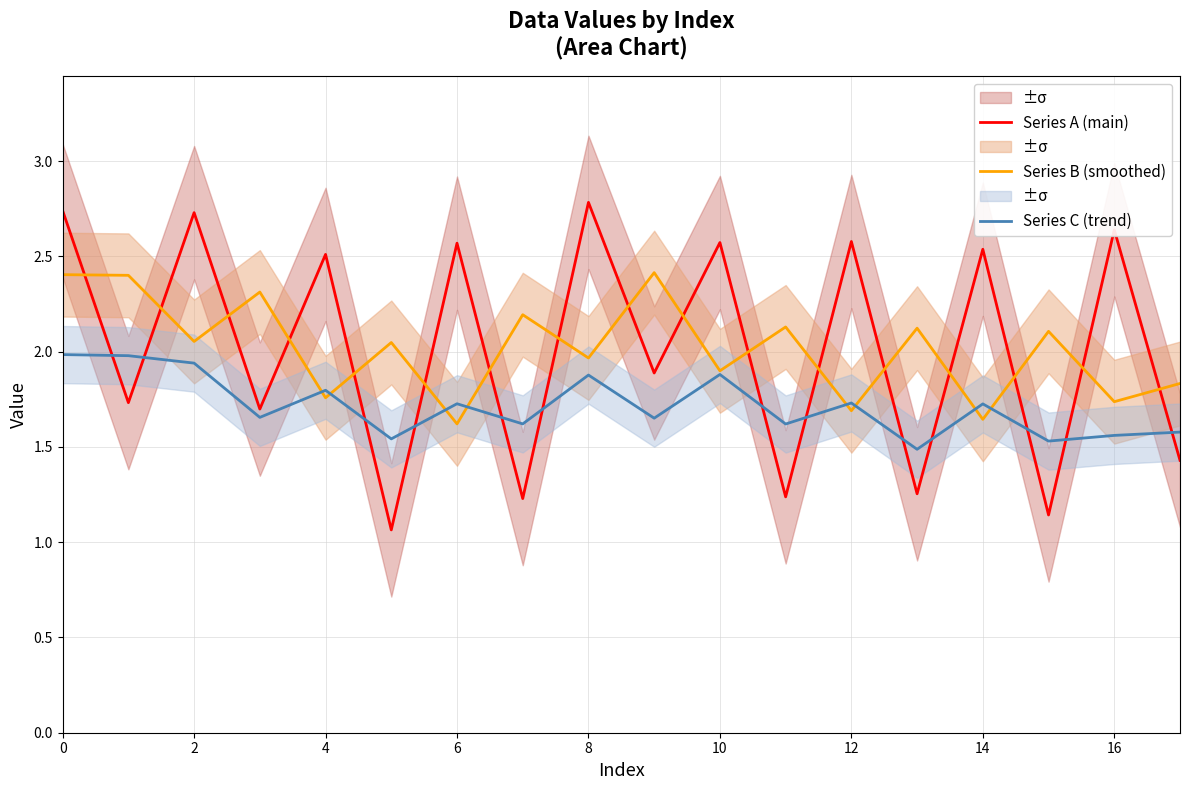

What is the difference between the Series A (main) values at 13 and 12?

1.3